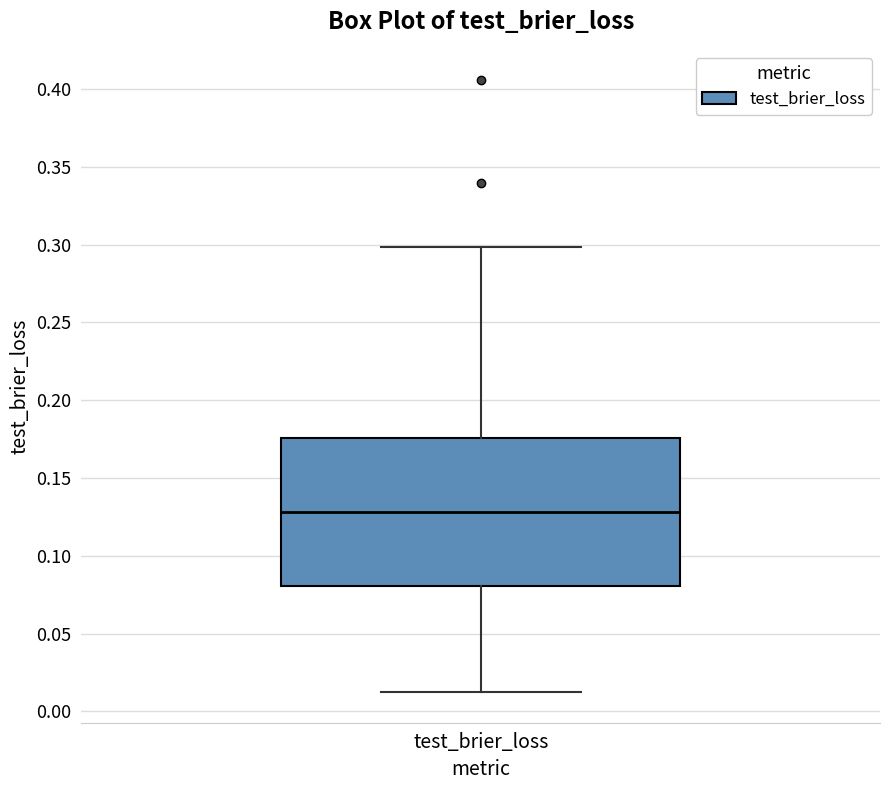

Where is the lower edge of the box for test_brier_loss on the y-axis? The values are not printed on the chart, so give them approximately, as read against the axis.

0.080